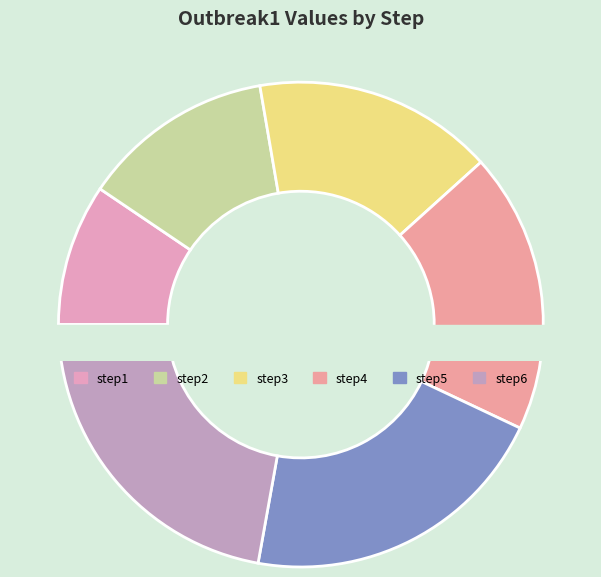

To the nearest percent, what percentage of the pie is step4?

19%